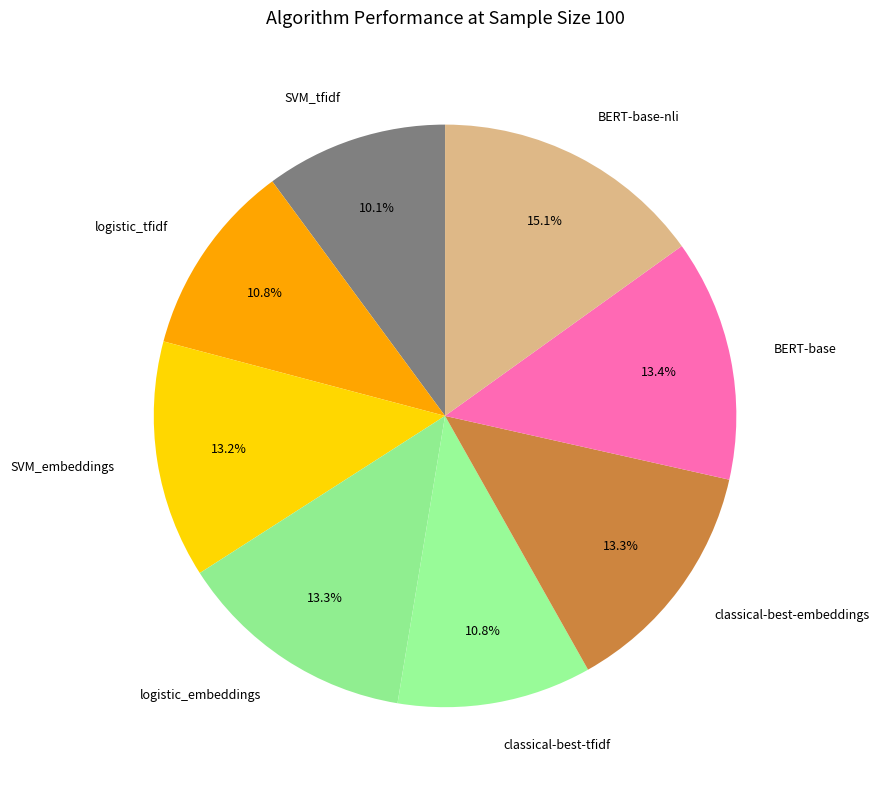

To the nearest percent, what is the difference between the largest and smallest slice percentages?

5%